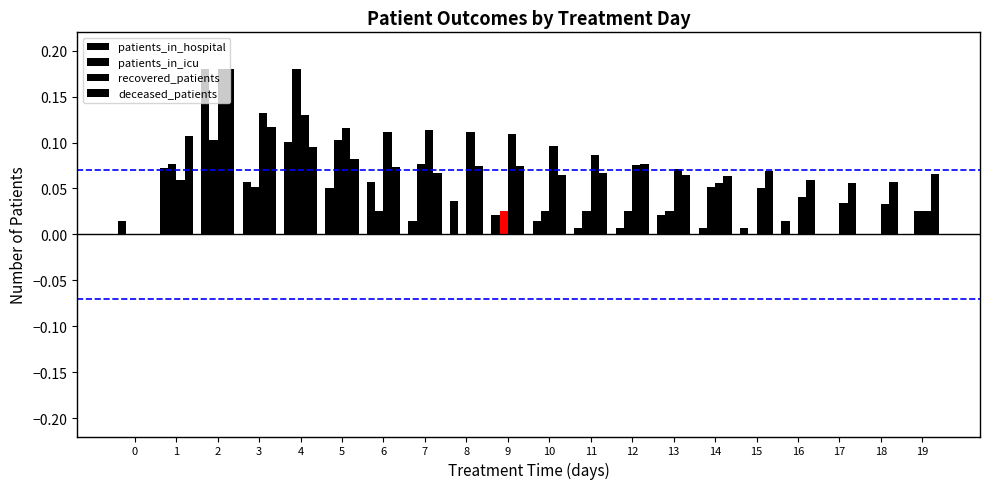

Is the value of deceased_patients at 14 greater than the value of patients_in_icu at 15?

Yes